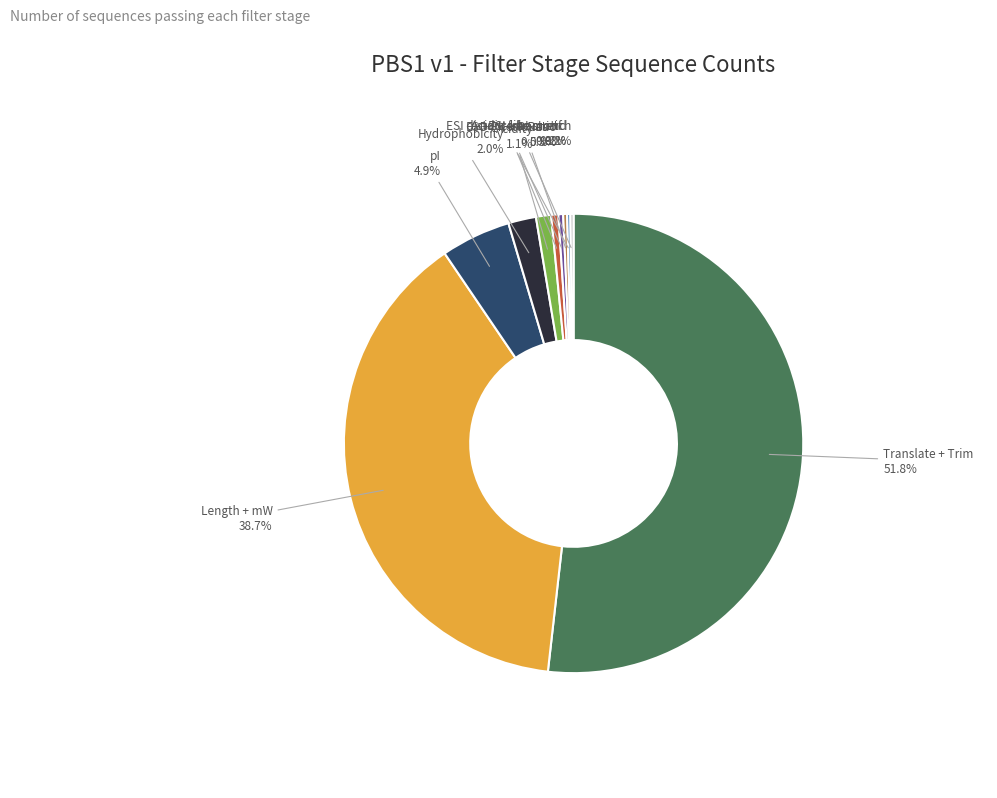

What is the largest slice in the pie chart?

Translate + Trim